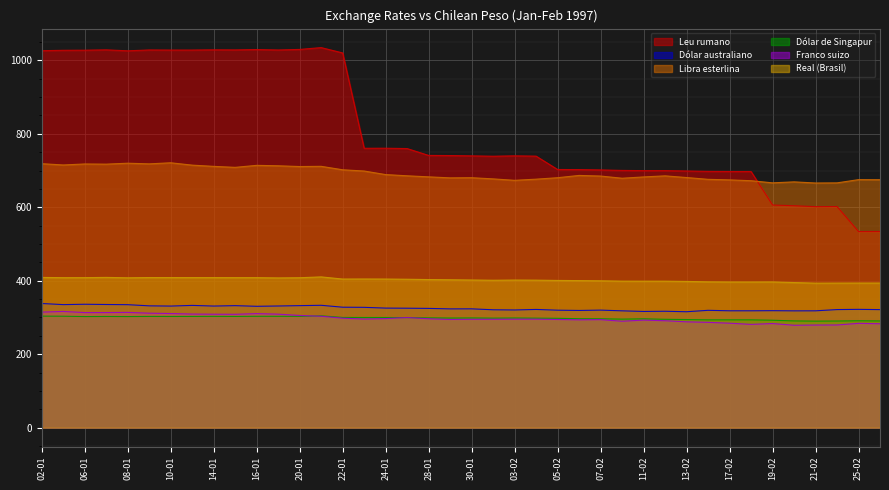

What are all the series names shown in the legend?

Leu rumano, Dólar australiano, Libra esterlina, Dólar de Singapur, Franco suizo, Real (Brasil)